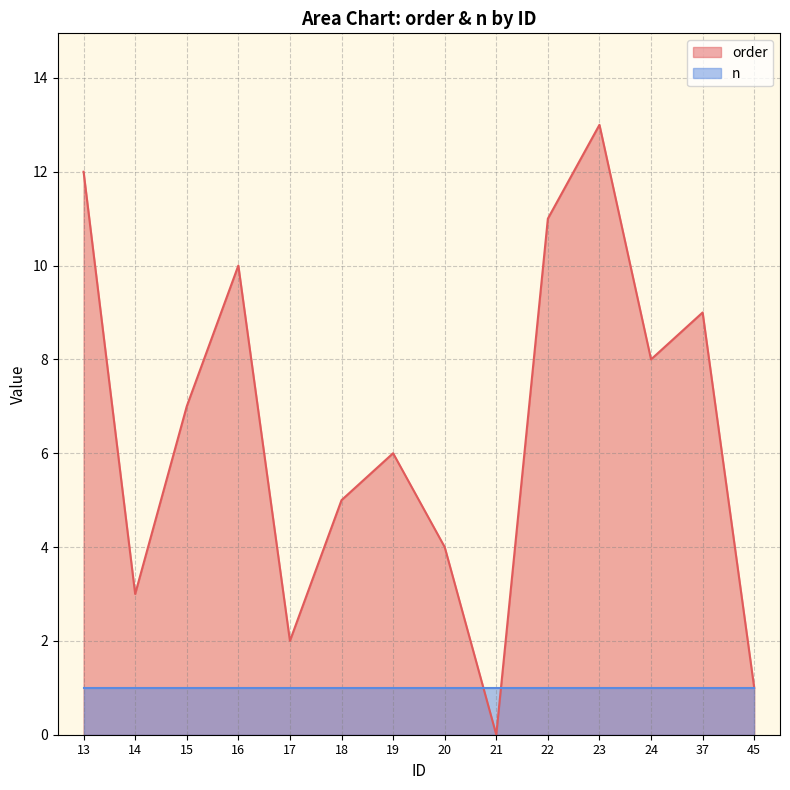

What is the approximate value at 16, to the nearest 5?

10